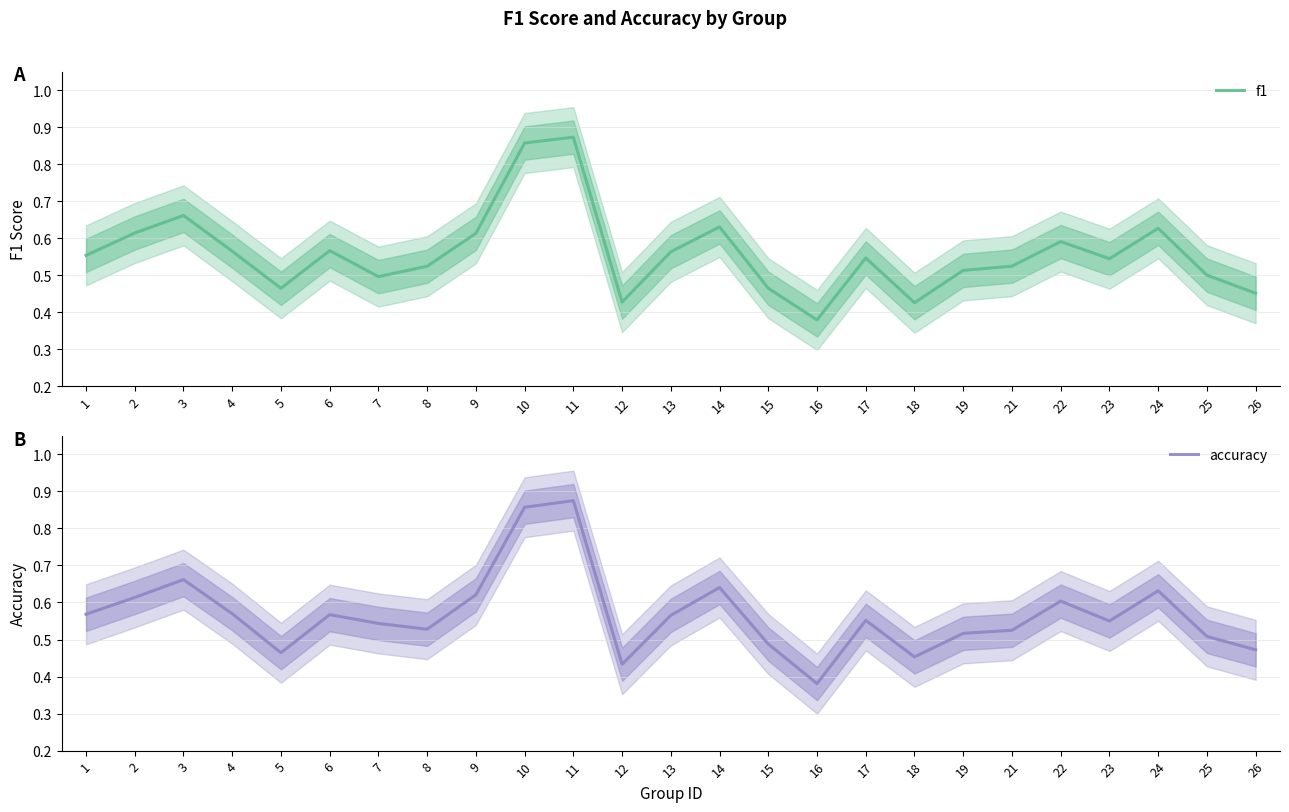

List the series in order of their overall mean, highest first.

accuracy, f1